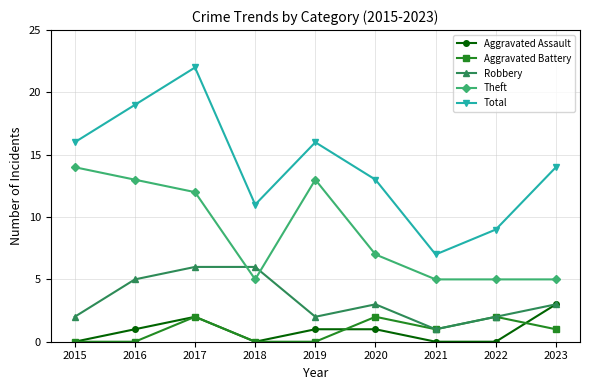

How many lines are shown in the chart?

5